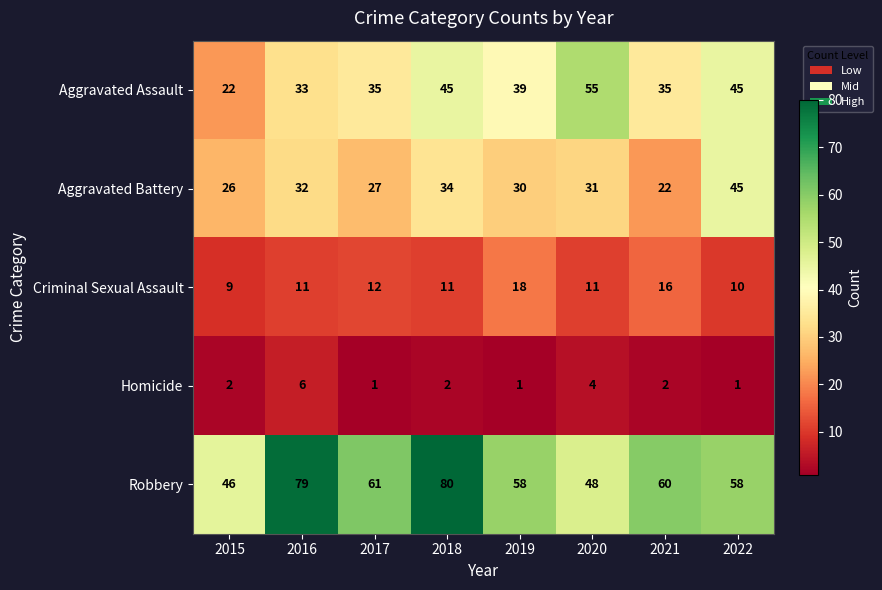

Which series changed the most between 2016 and 2020?

Robbery